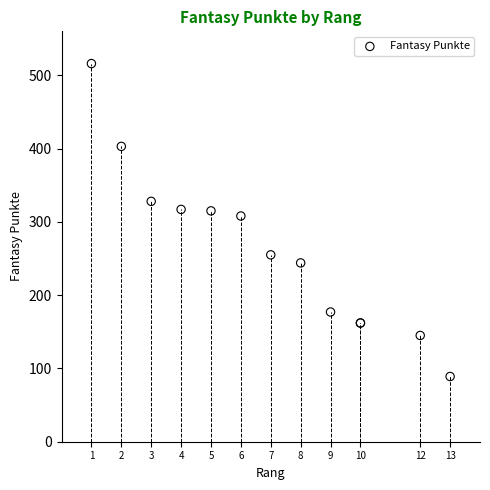

What Y value in the scatter plot is closest to 302?

308